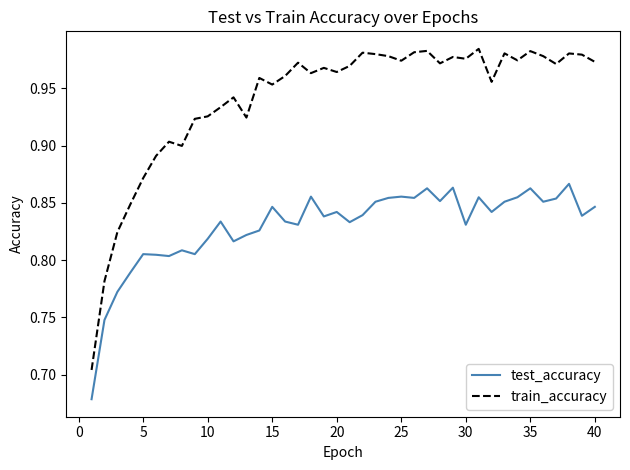

What is the difference between the maximum and minimum values in the train_accuracy series?

0.3